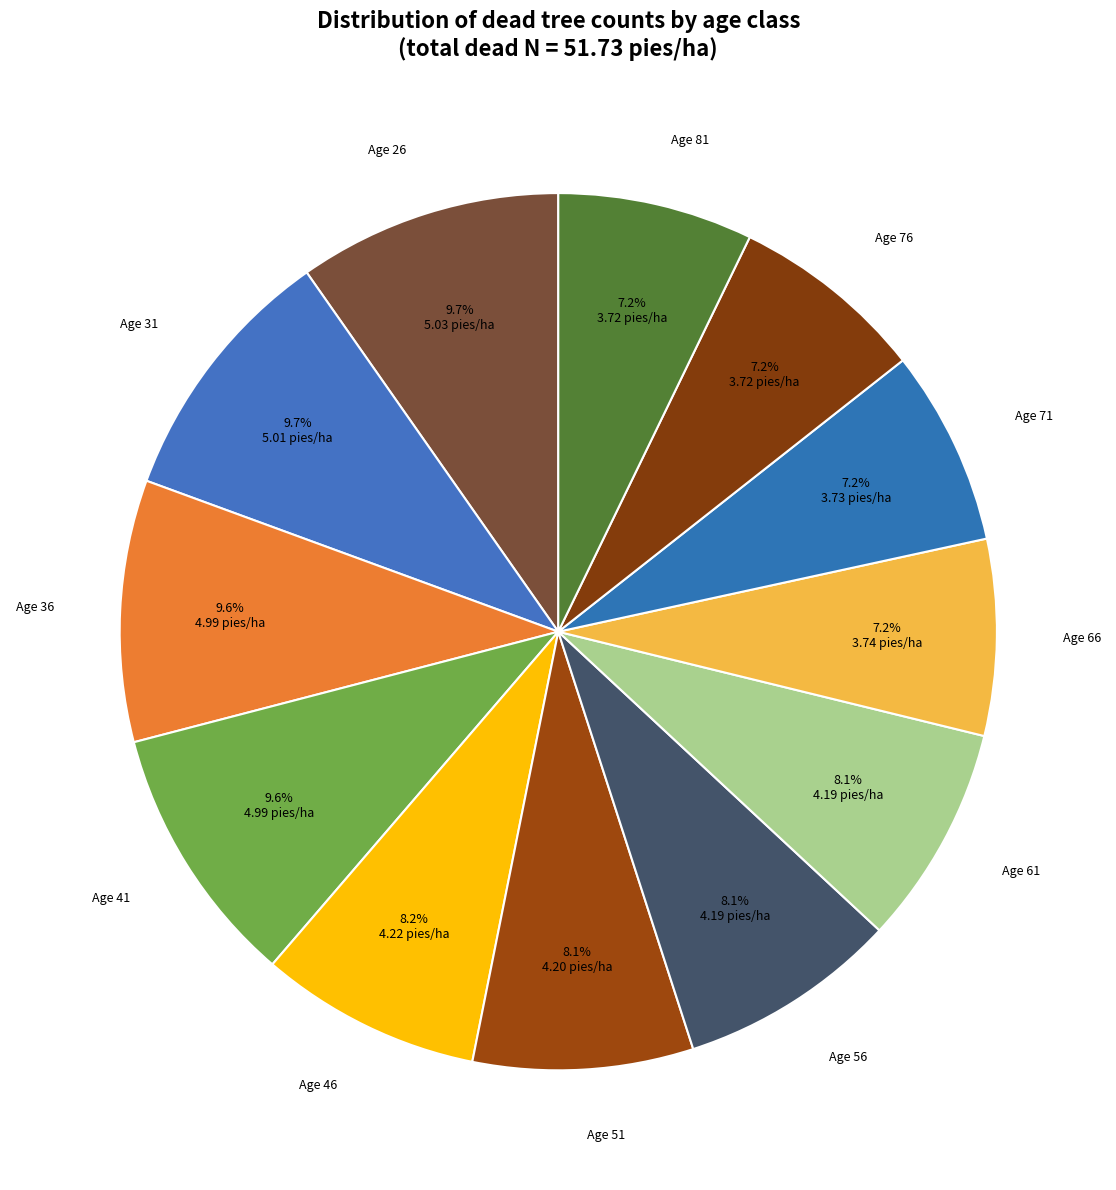

How many slices are in this pie chart?

12